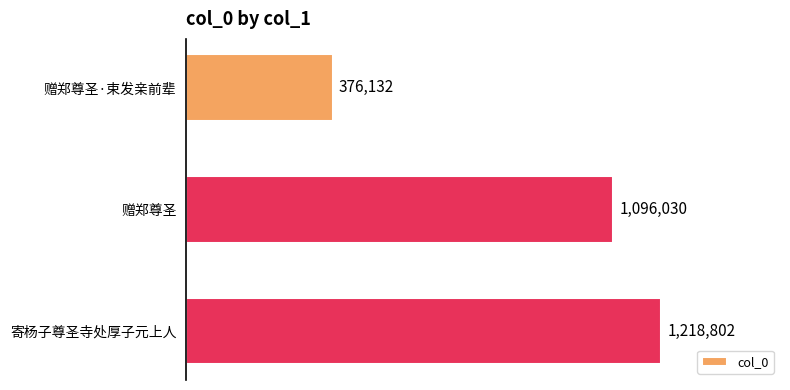

List the labels in order of value, smallest first.

赠郑尊圣·束发亲前辈, 赠郑尊圣, 寄杨子尊圣寺处厚子元上人